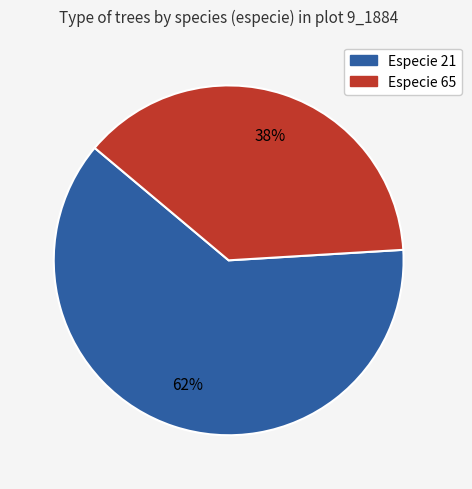

Is there any slice that represents more than half of the pie?

Yes